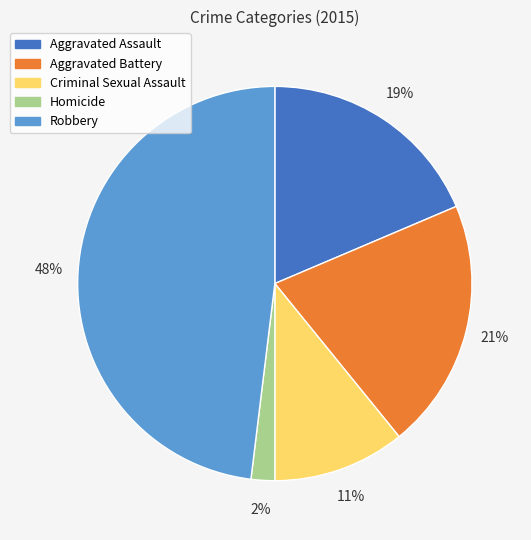

Which category has the biggest portion of the pie?

Robbery